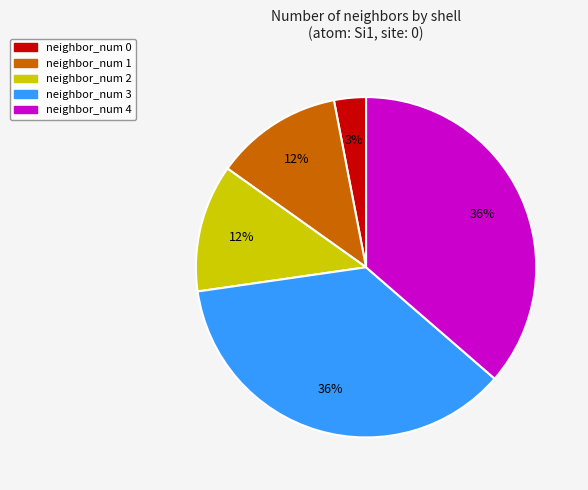

Approximately how many times larger is the value at neighbor_num 1 compared to neighbor_num 0?

4.0